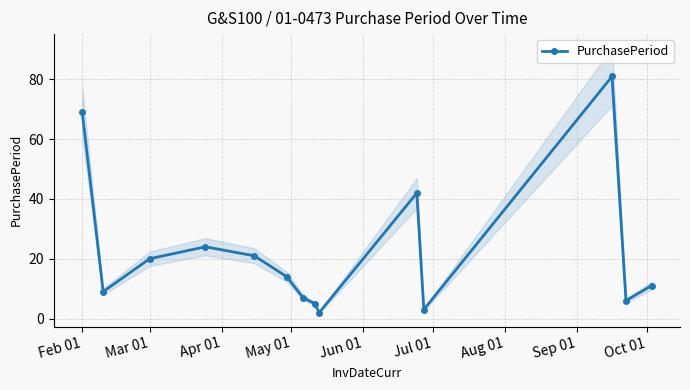

How many interior local peaks does the PurchasePeriod series have?

3